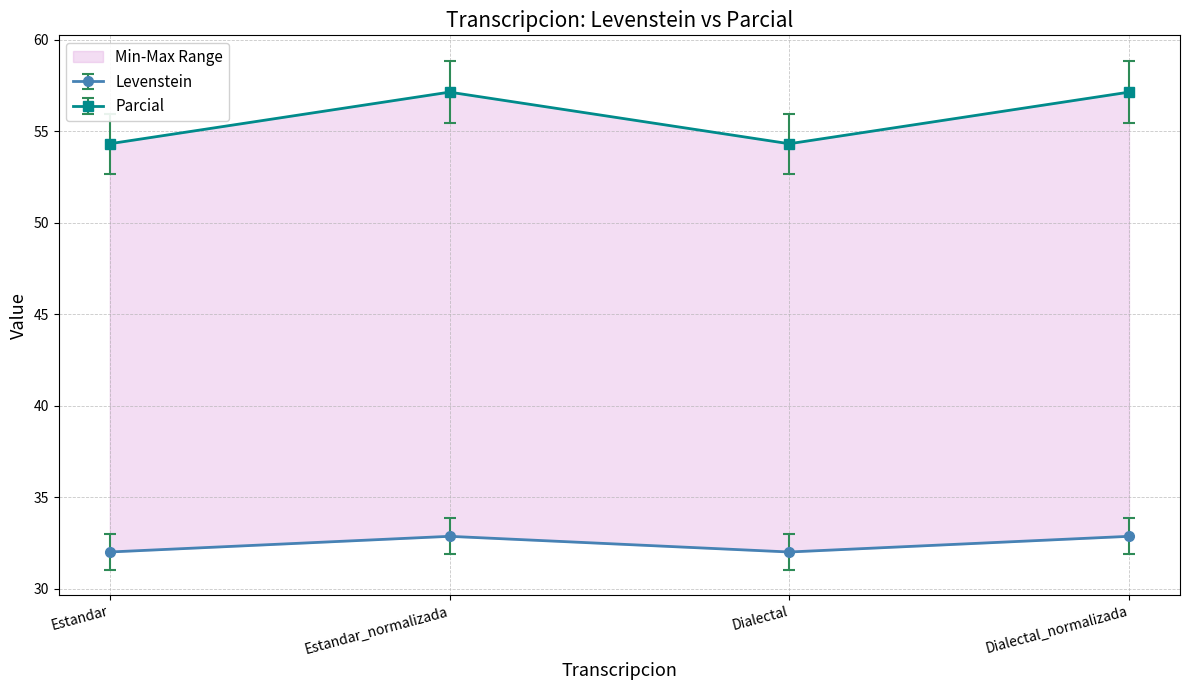

What is the approximate value of Levenstein at Estandar_normalizada?

32.9